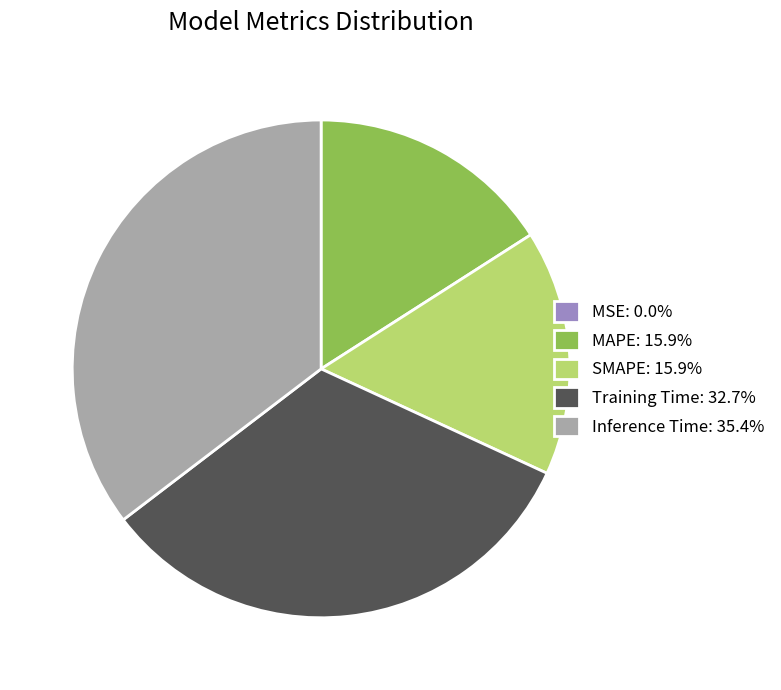

Is the sum of Inference Time: 35.4% and Training Time: 32.7% greater than half?

Yes